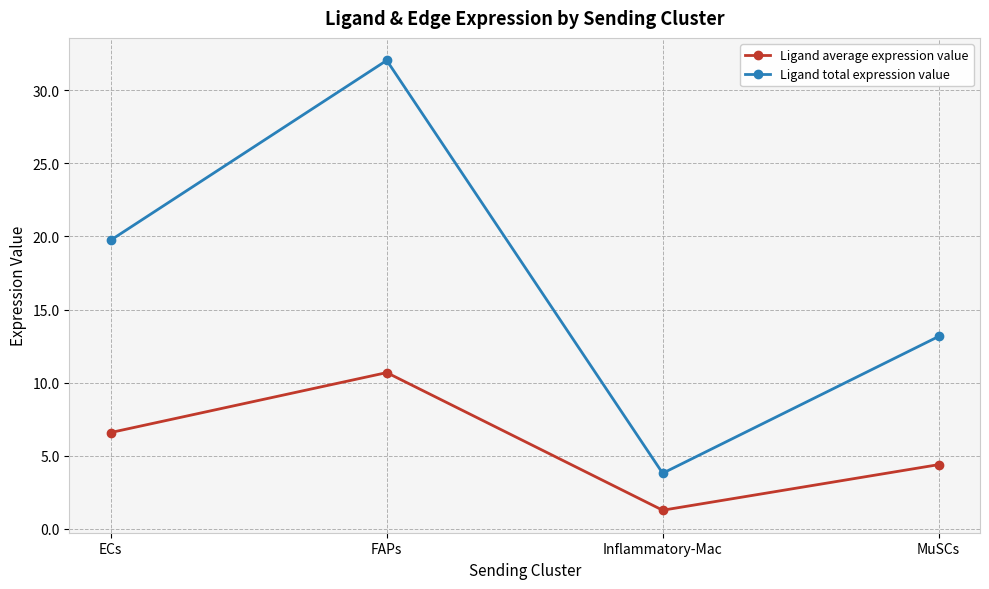

List the series in order of their overall mean, highest first.

Ligand total expression value, Ligand average expression value